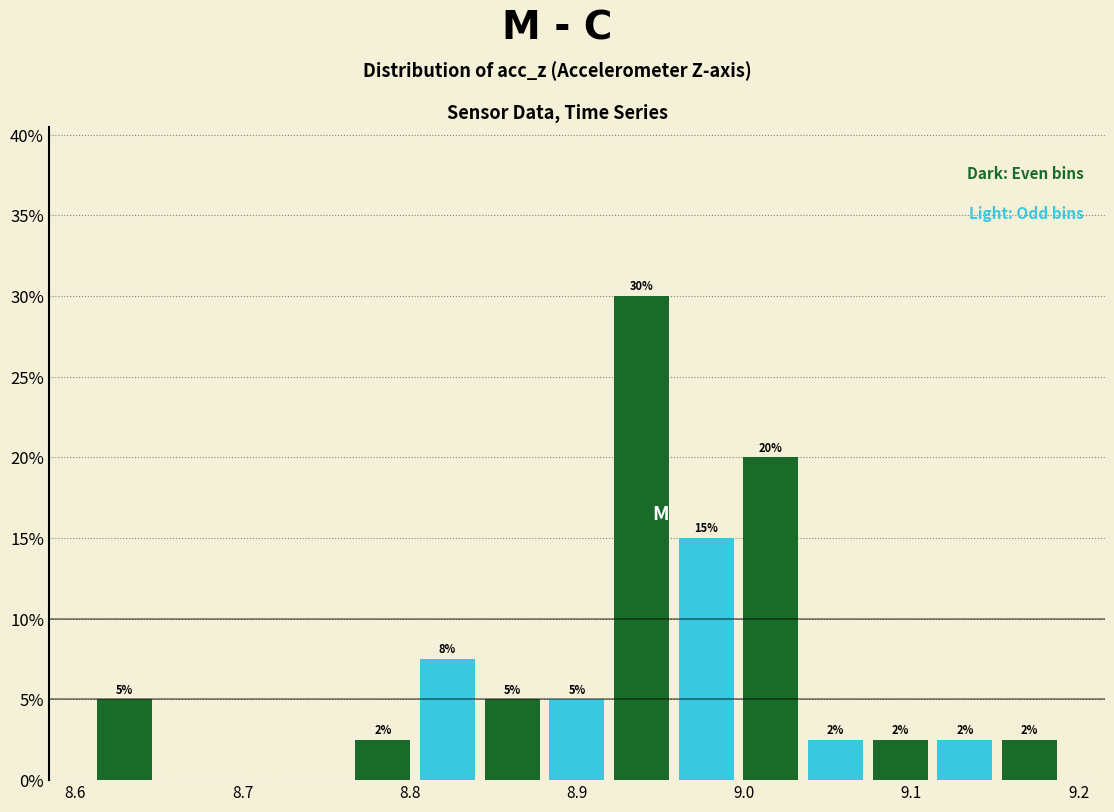

Around what value on the x-axis is the tallest bar? Give the approximate position of its centre, as read against the axis.

8.94